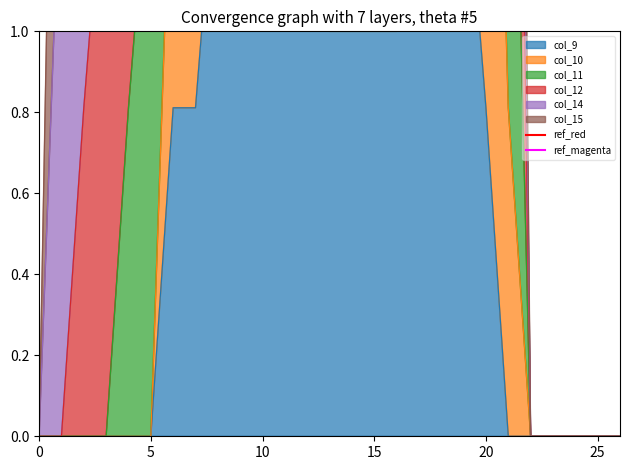

Which series has the largest range (max minus min)?

ref_red